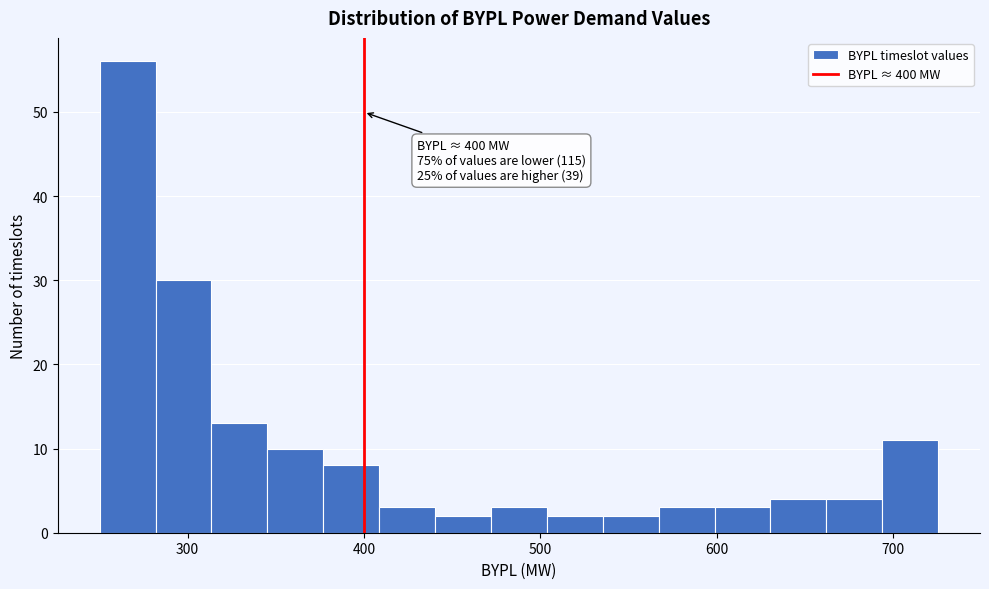

Around what value on the x-axis is the tallest bar? Give the approximate position of its centre, as read against the axis.

270